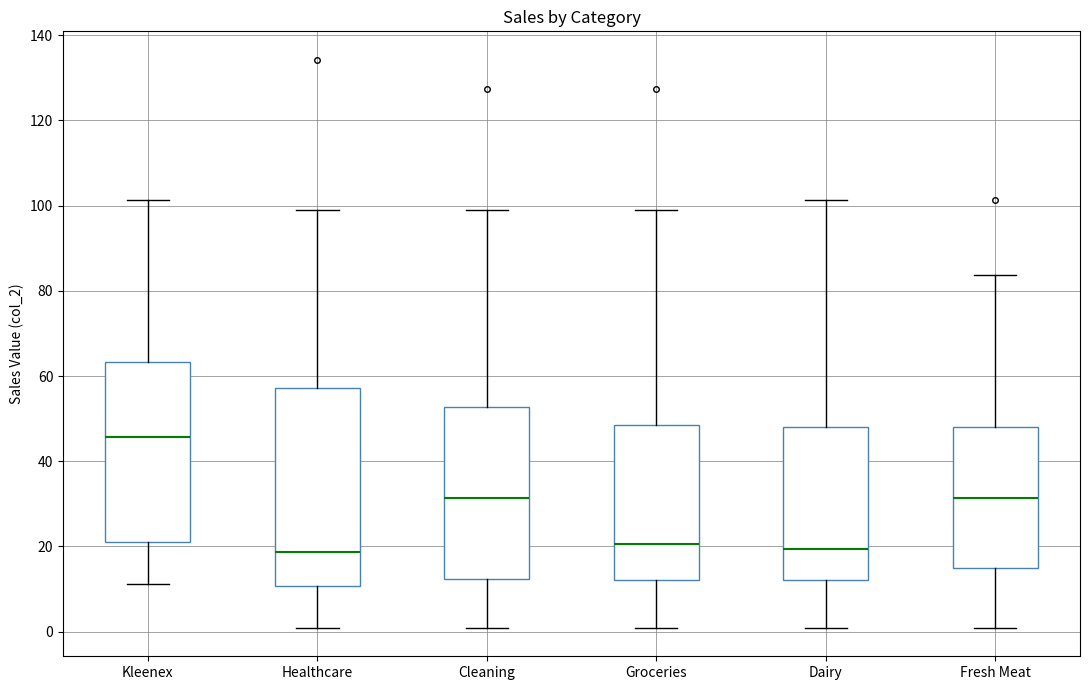

Reading left to right, read every box against the y-axis: the position of its median line, the range the box covers, and the ends of its whiskers. The values are not printed on the chart, so give them approximately, as read against the axis.

Kleenex: median 46, box 20 to 64, whiskers 12 to 102
Healthcare: median 18, box 10 to 58, whiskers 0 to 100
Cleaning: median 32, box 12 to 52, whiskers 0 to 100
Groceries: median 20, box 12 to 48, whiskers 0 to 100
Dairy: median 20, box 12 to 48, whiskers 0 to 102
Fresh Meat: median 32, box 14 to 48, whiskers 0 to 84